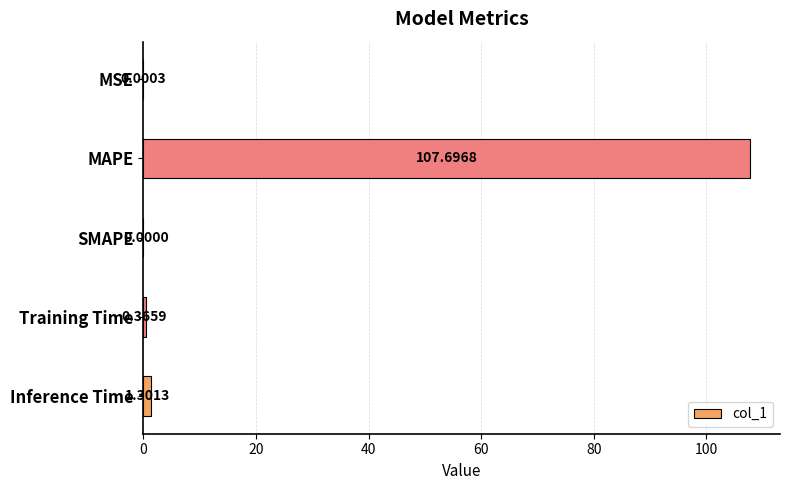

At which category does the chart reach its peak across all series?

MAPE